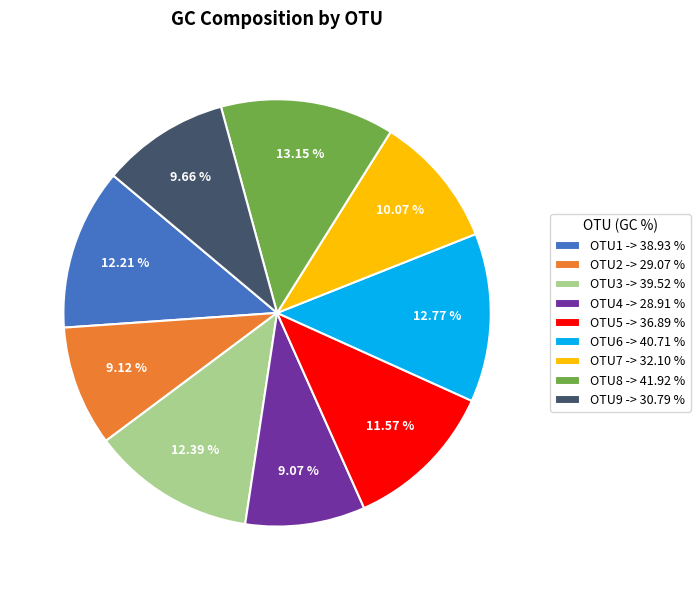

Does OTU7 account for over 50% of the chart?

No